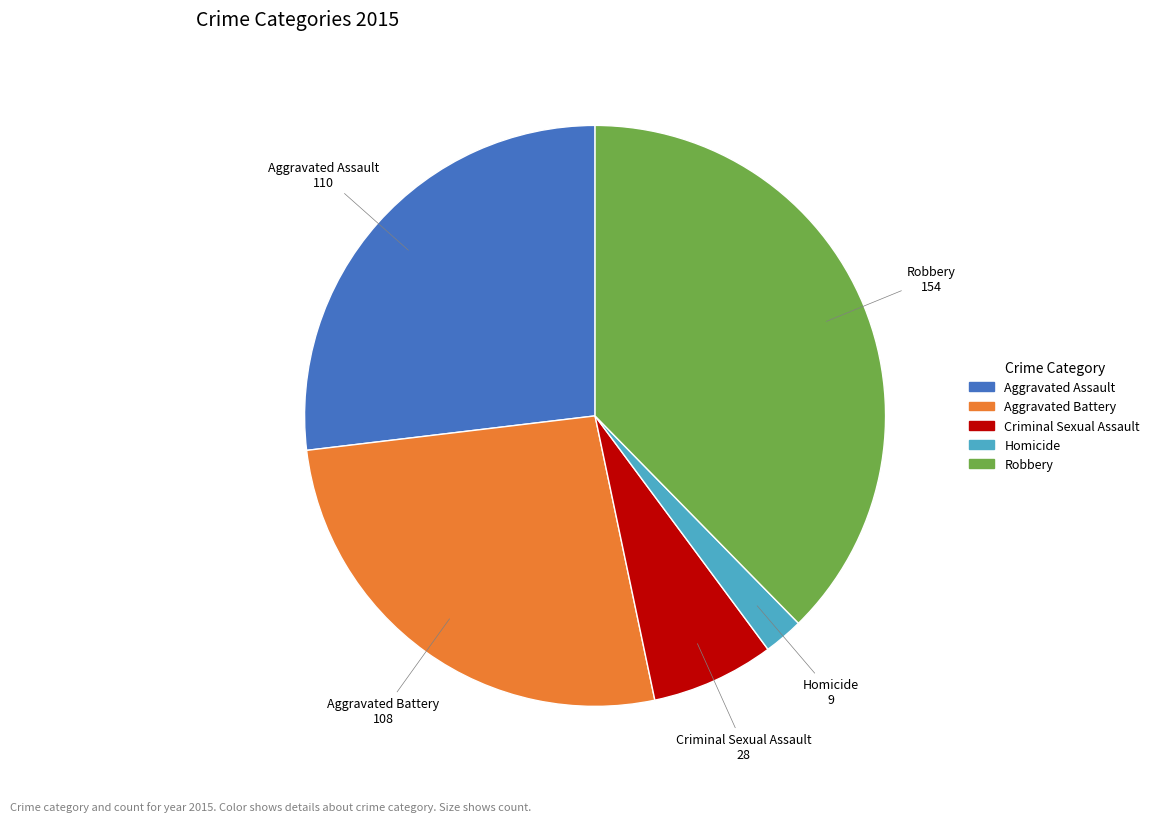

The Criminal Sexual Assault slice represents 2% of the pie. True or false?

False